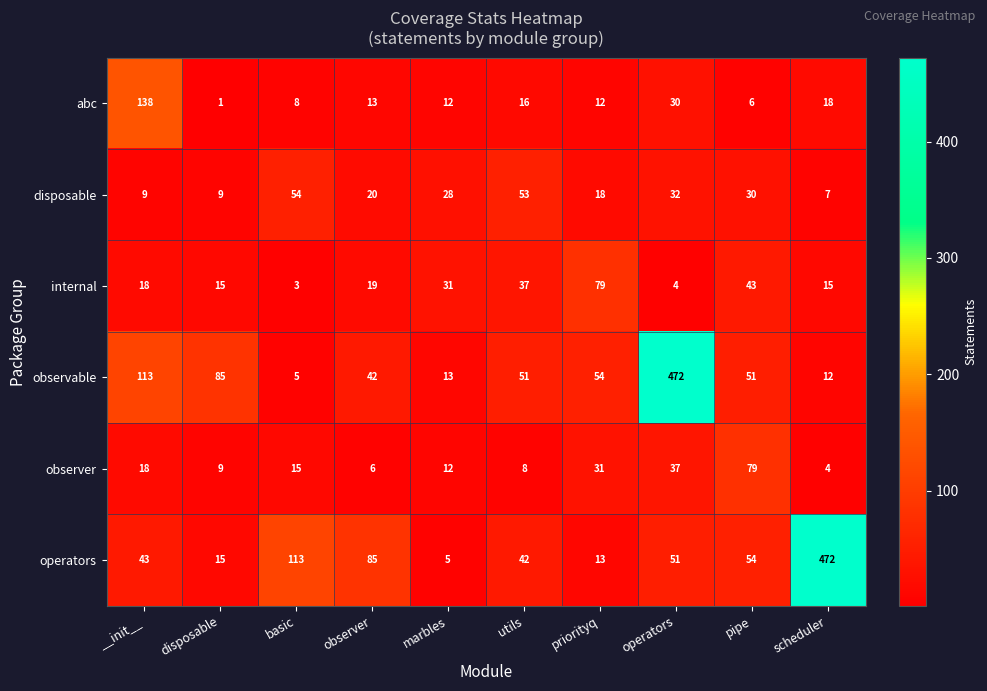

What is the difference between the abc values at pipe and utils?

10